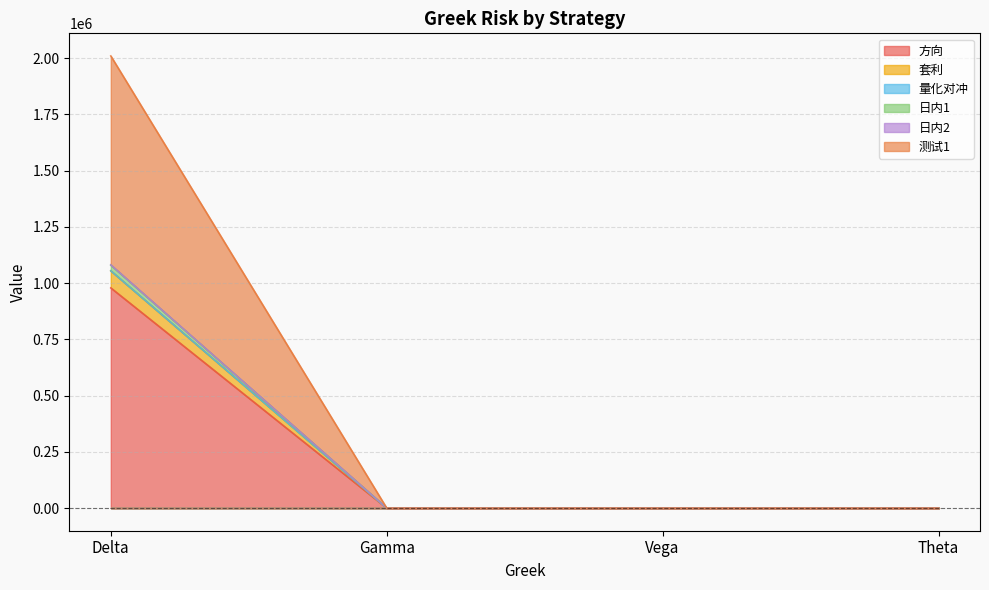

True or false: 测试1 and 量化对冲 cross at least once.

False